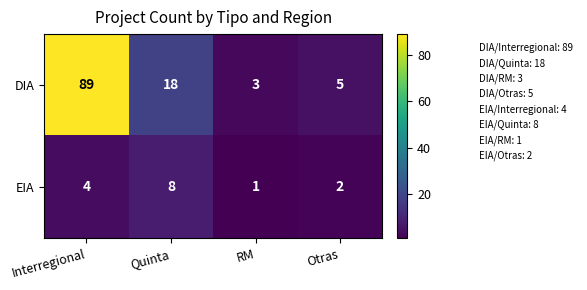

What is the smallest value displayed?

1